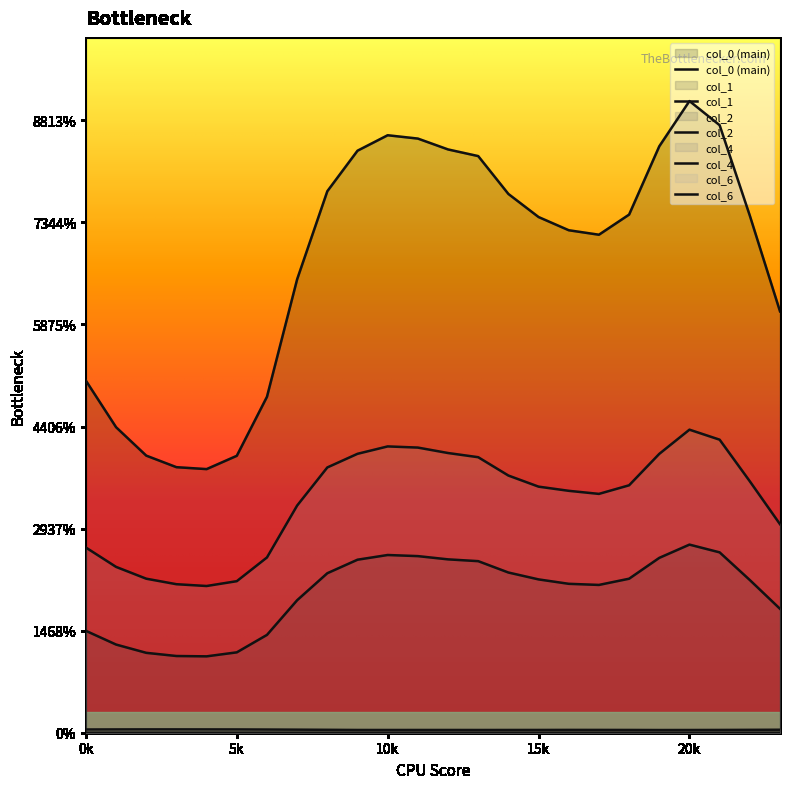

True or false: 1 and 6 intersect in this chart.

False